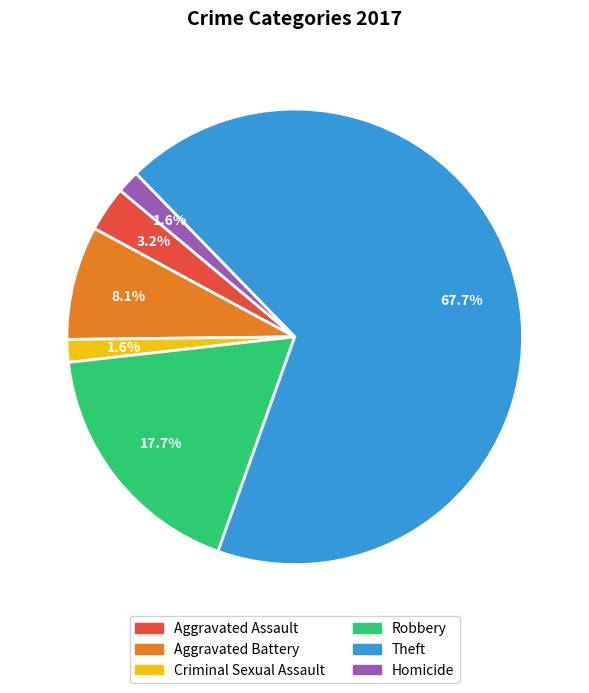

Approximately how many times larger is the value at Homicide compared to Aggravated Battery?

0.2